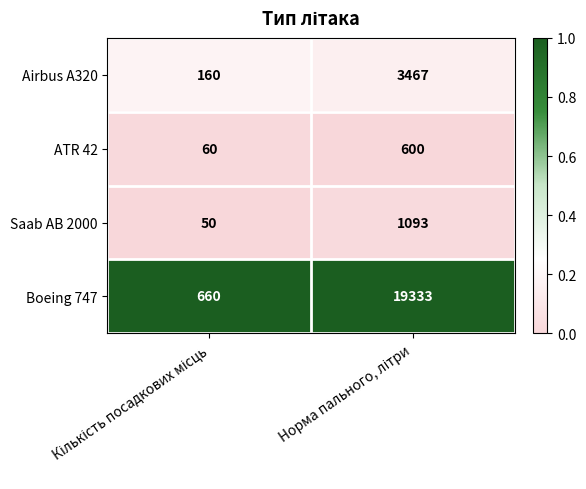

What is the difference between the maximum and minimum values in the Boeing 747 series?

18673